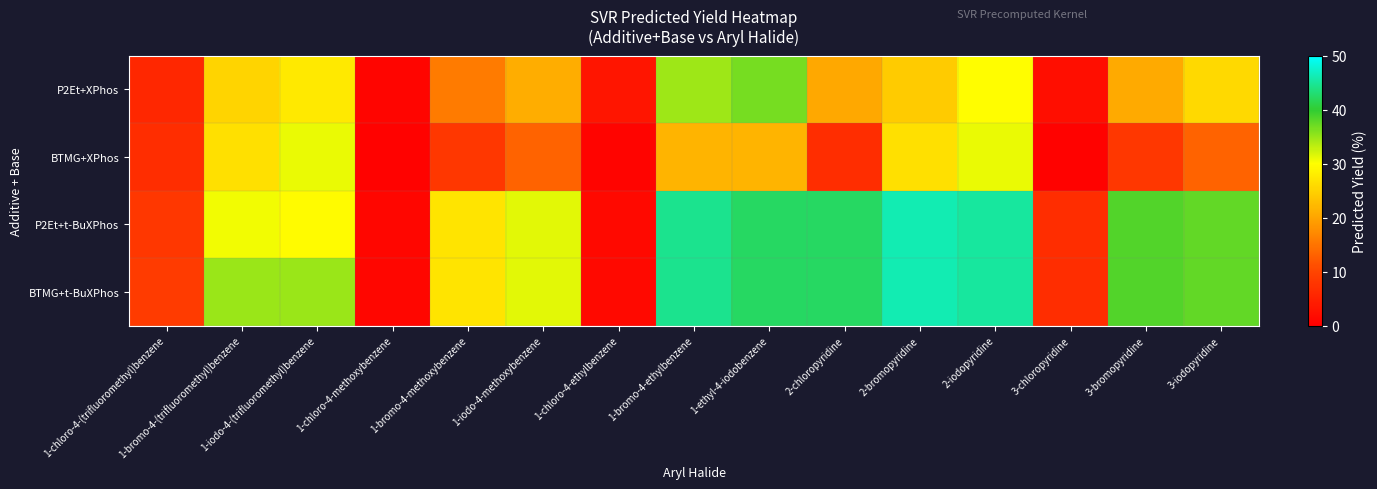

Which series has the largest total across all categories?

BTMG+t-BuXPhos